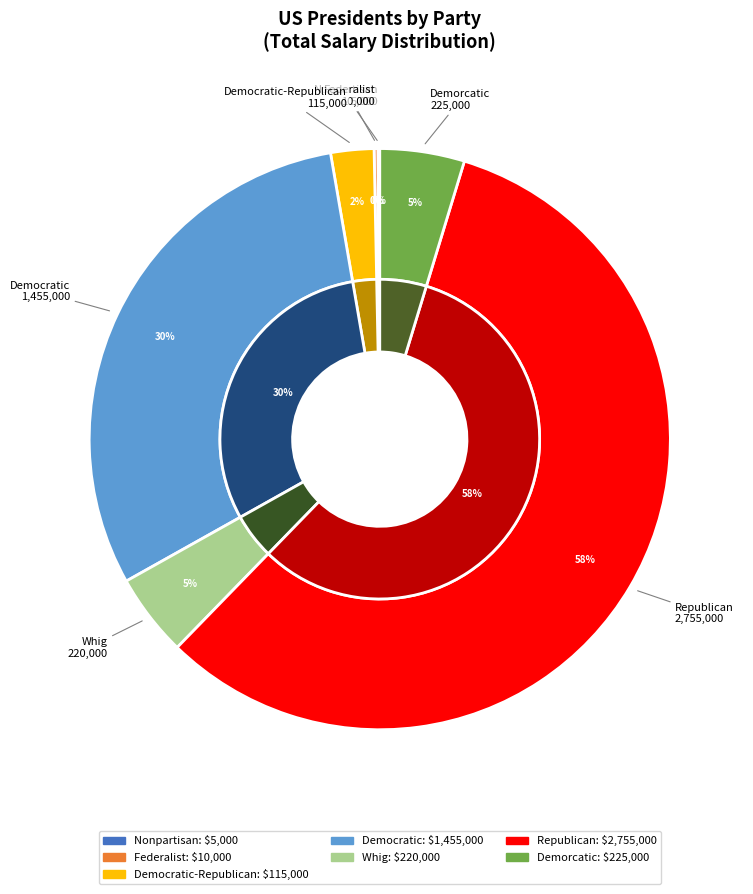

Which category accounts for the majority?

Republican